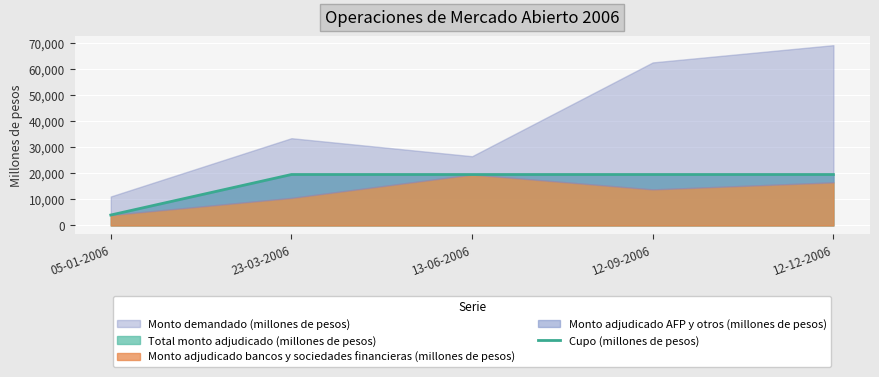

Which category has the lowest value across all series?

05-01-2006